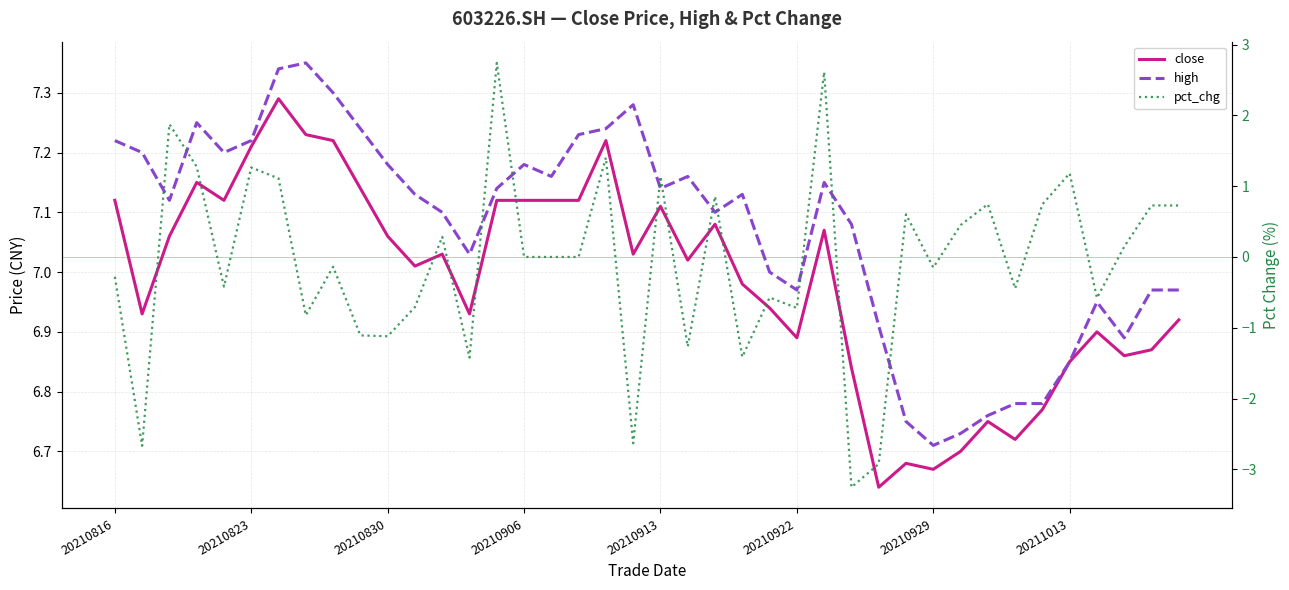

Where is high nearest to the value 7?

24